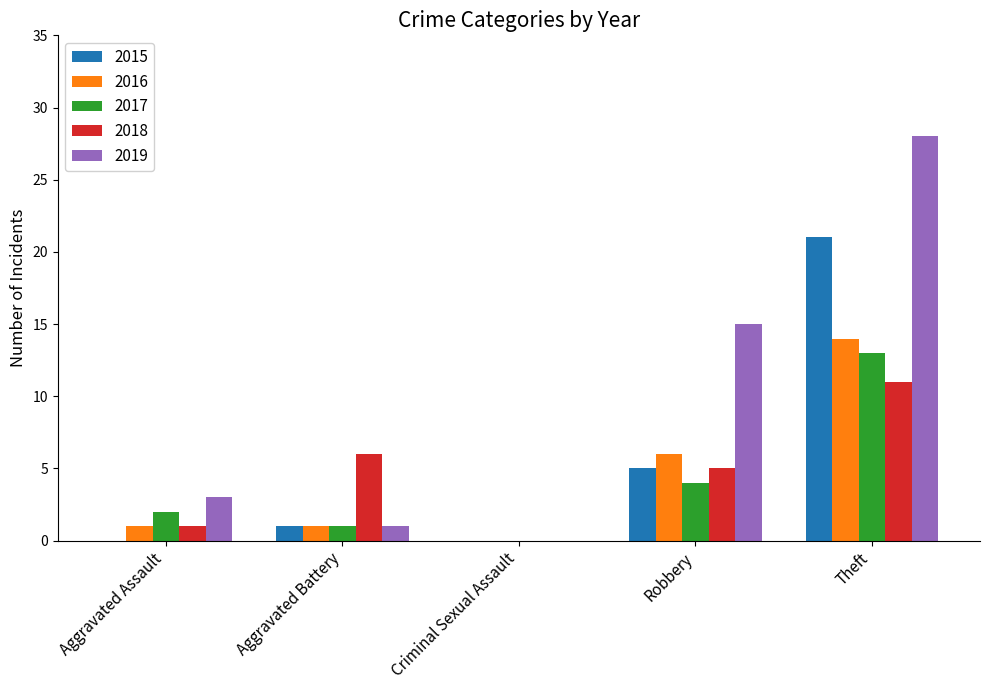

Where is 2015 nearest to the value 10?

Robbery